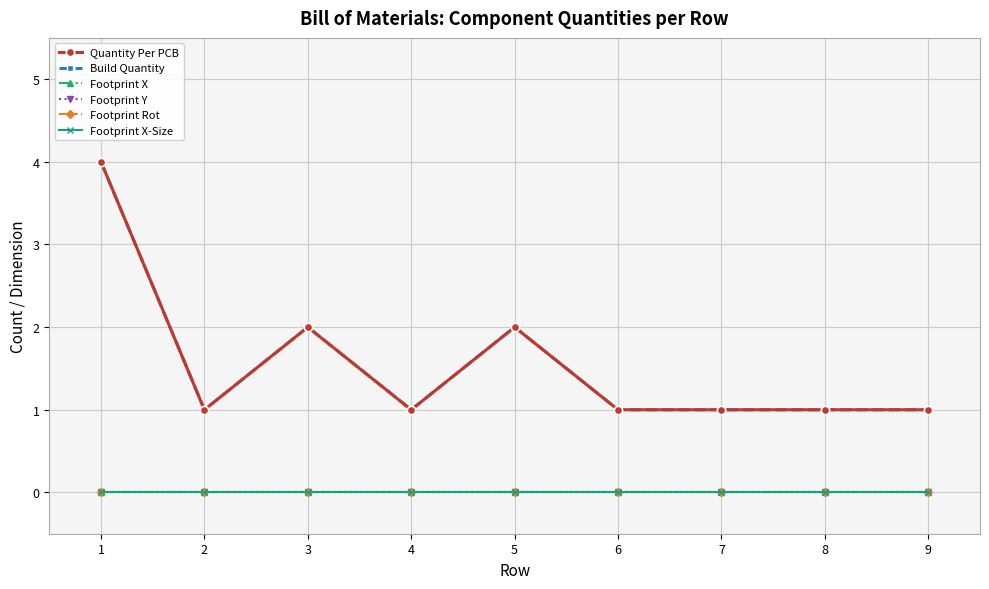

What is the greatest value displayed?

4